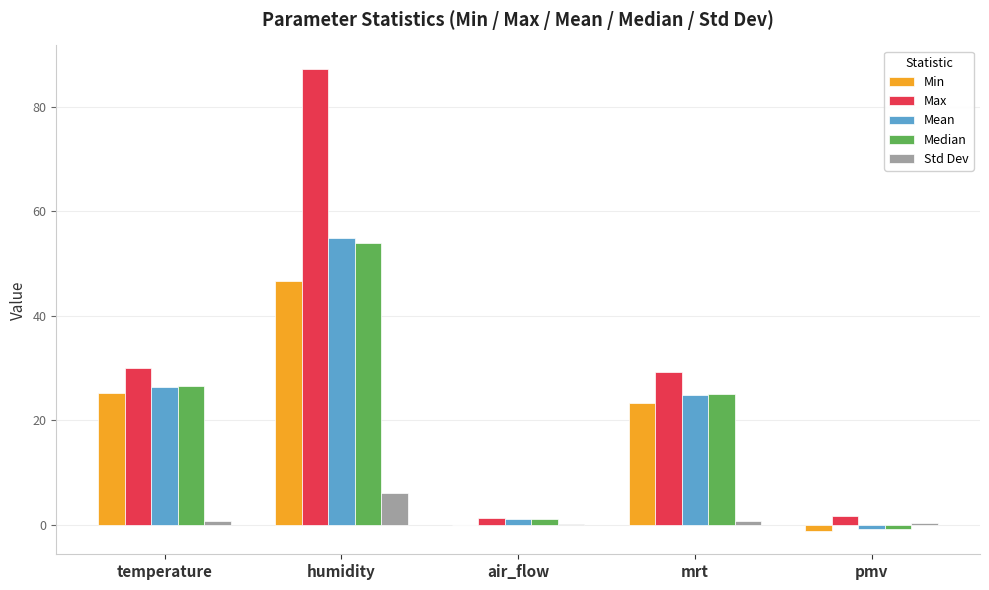

How many positive values does the Median series have?

4